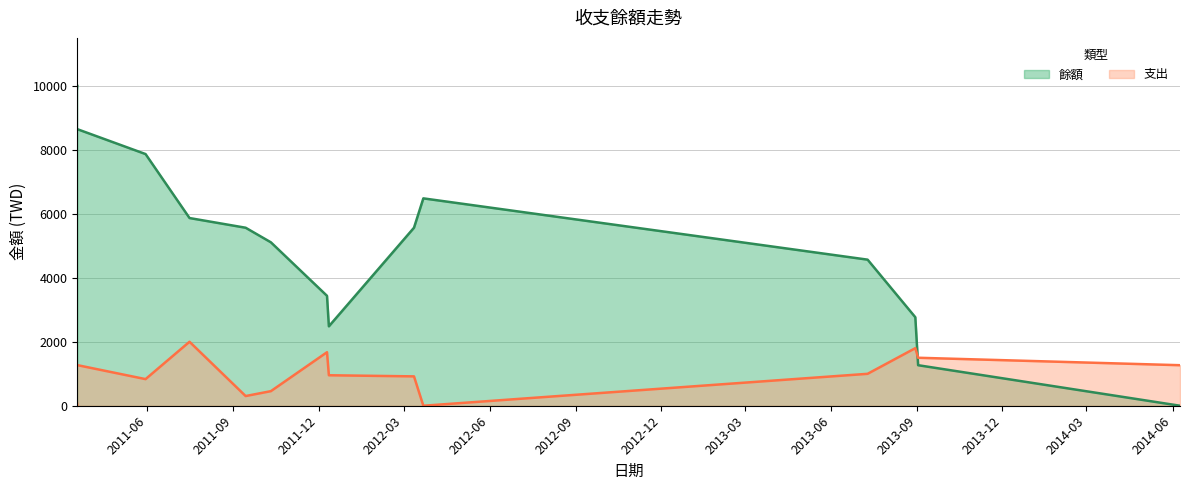

How many distinct data groups are displayed?

2